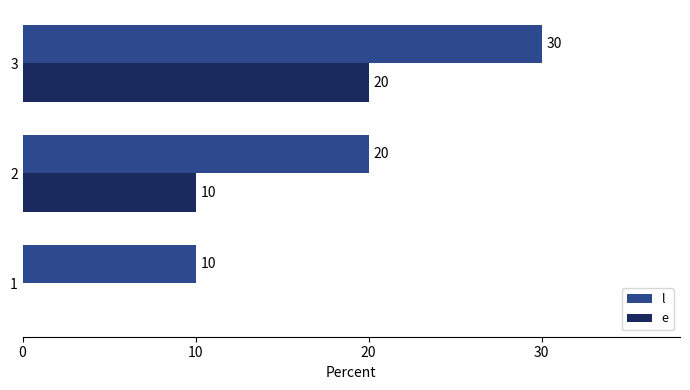

Which category has the highest value in the e series?

3